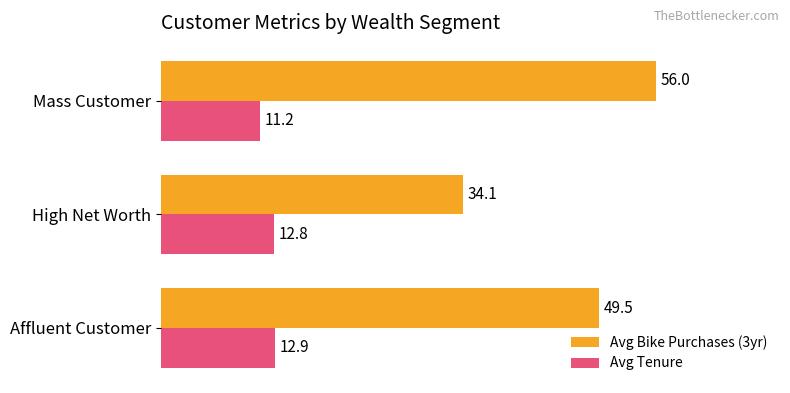

Rank the series by their average value, from lowest to highest.

Avg Tenure, Avg Bike Purchases (3yr)